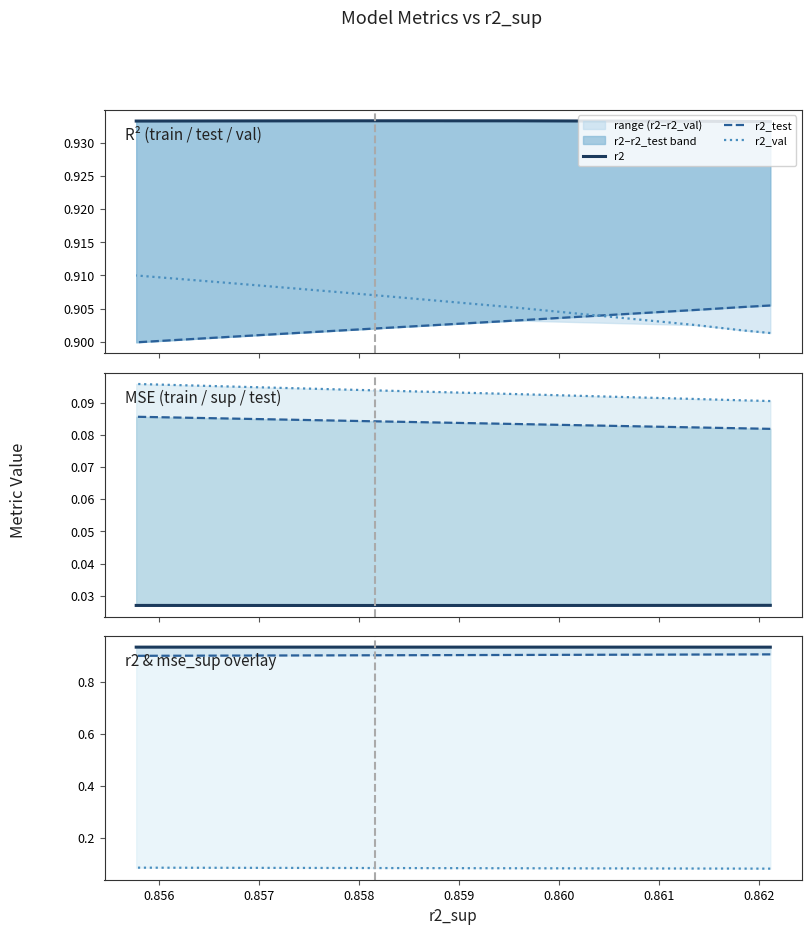

Is this an area chart (filled region under the line)?

No